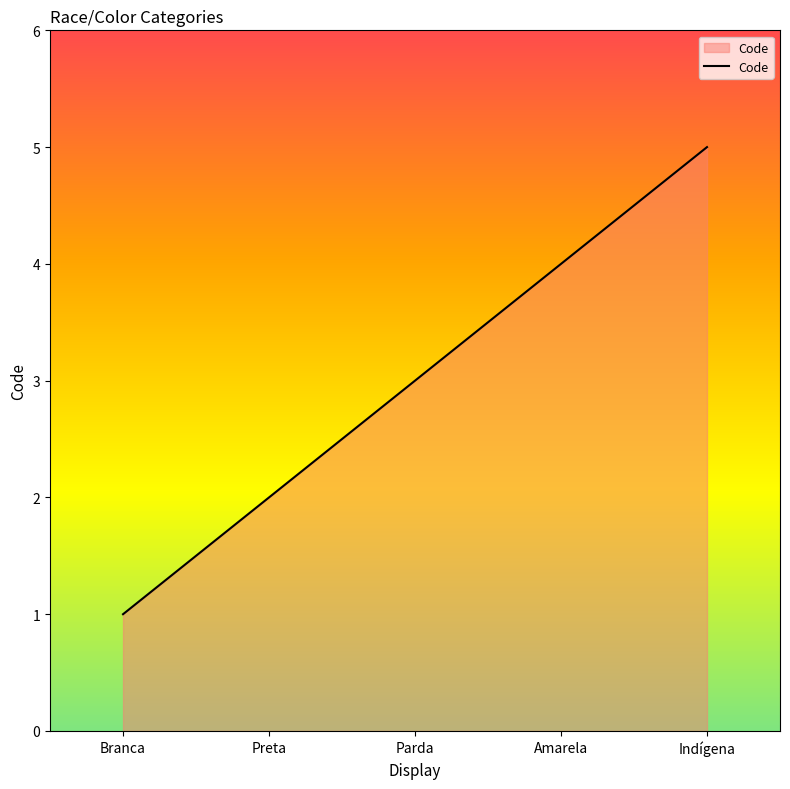

What is the ratio of the value at Parda to the value at Branca?

3.0